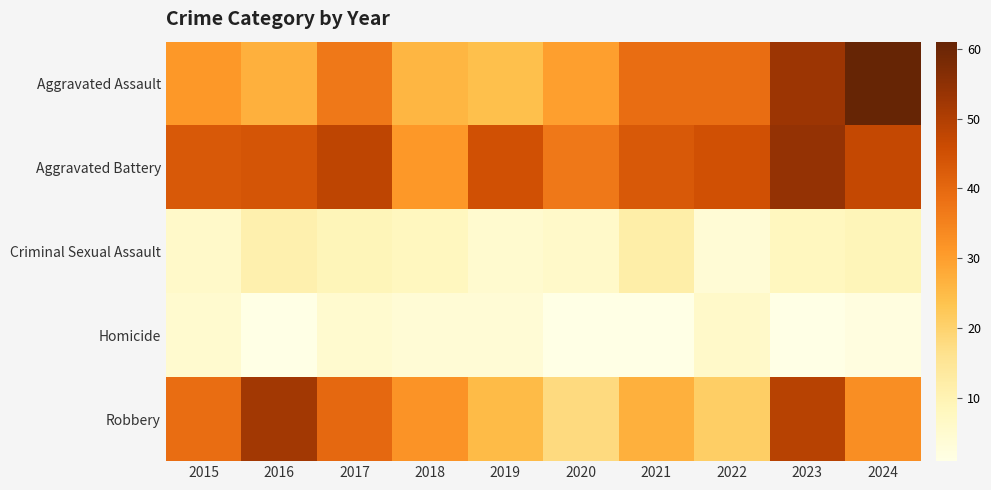

What is the minimum value shown in the chart?

1